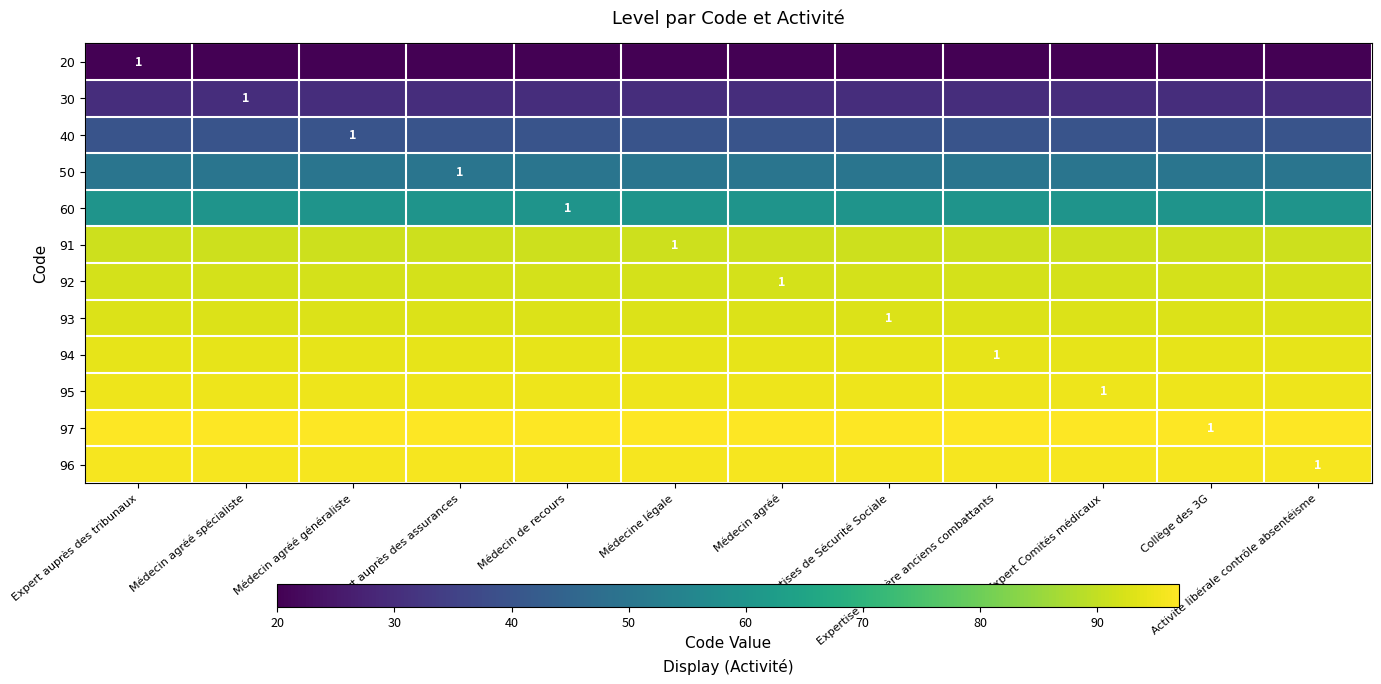

At how many categories does at least one series exceed 58?

12